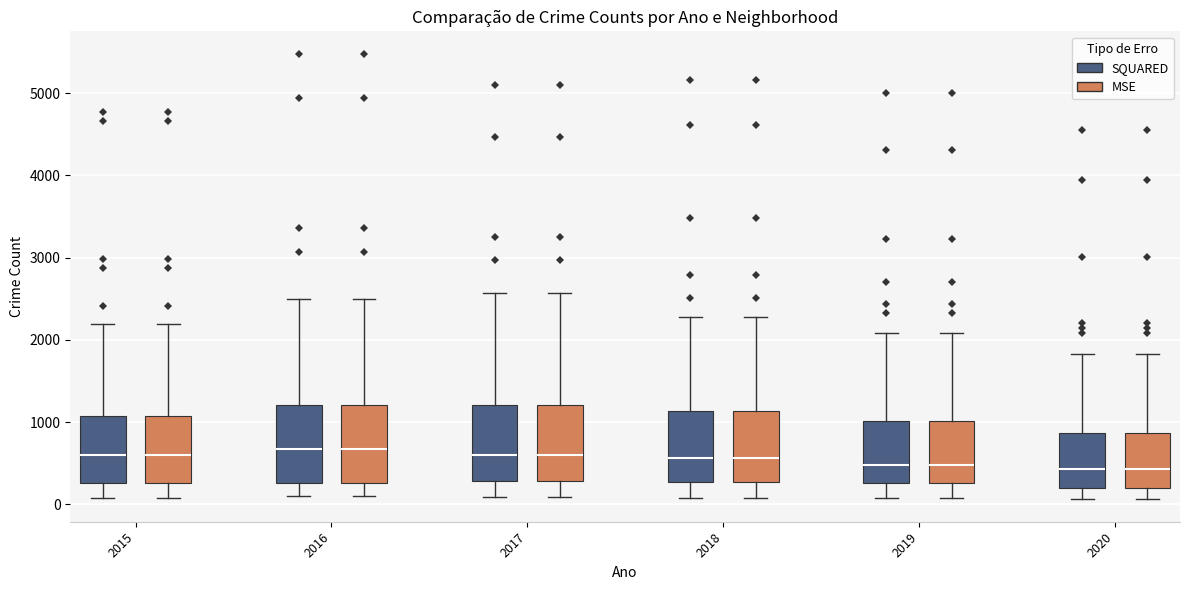

Reading left to right, read every box against the y-axis: the position of its median line, the range the box covers, and the ends of its whiskers. The values are not printed on the chart, so give them approximately, as read against the axis.

2015 (SQUARED): median 600, box 300 to 1100, whiskers 100 to 2200
2015 (MSE): median 600, box 300 to 1100, whiskers 100 to 2200
2016 (SQUARED): median 700, box 300 to 1200, whiskers 100 to 2500
2016 (MSE): median 700, box 300 to 1200, whiskers 100 to 2500
2017 (SQUARED): median 600, box 300 to 1200, whiskers 100 to 2600
2017 (MSE): median 600, box 300 to 1200, whiskers 100 to 2600
2018 (SQUARED): median 600, box 300 to 1100, whiskers 100 to 2300
2018 (MSE): median 600, box 300 to 1100, whiskers 100 to 2300
2019 (SQUARED): median 500, box 300 to 1000, whiskers 100 to 2100
2019 (MSE): median 500, box 300 to 1000, whiskers 100 to 2100
2020 (SQUARED): median 400, box 200 to 900, whiskers 100 to 1800
2020 (MSE): median 400, box 200 to 900, whiskers 100 to 1800